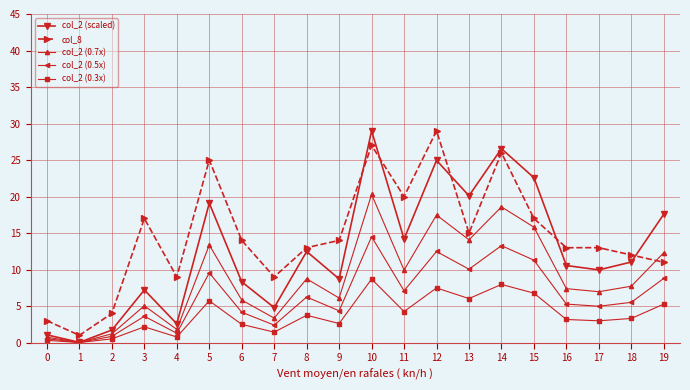

Which series has the largest total across all categories?

col_8